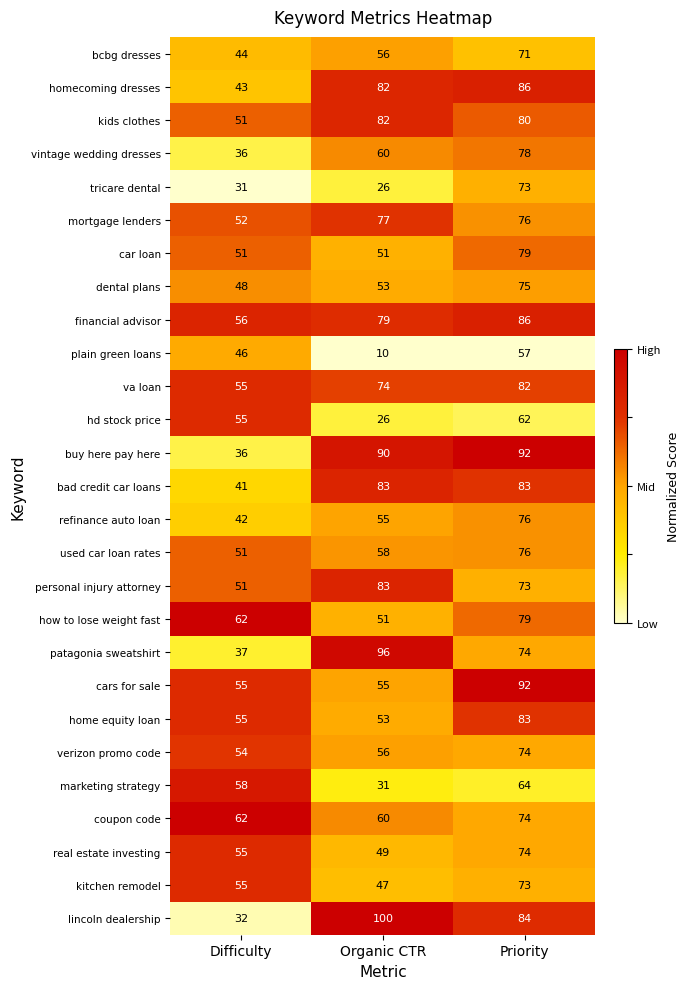

What is the approximate value of bad credit car loans at Priority, to the nearest 5?

85